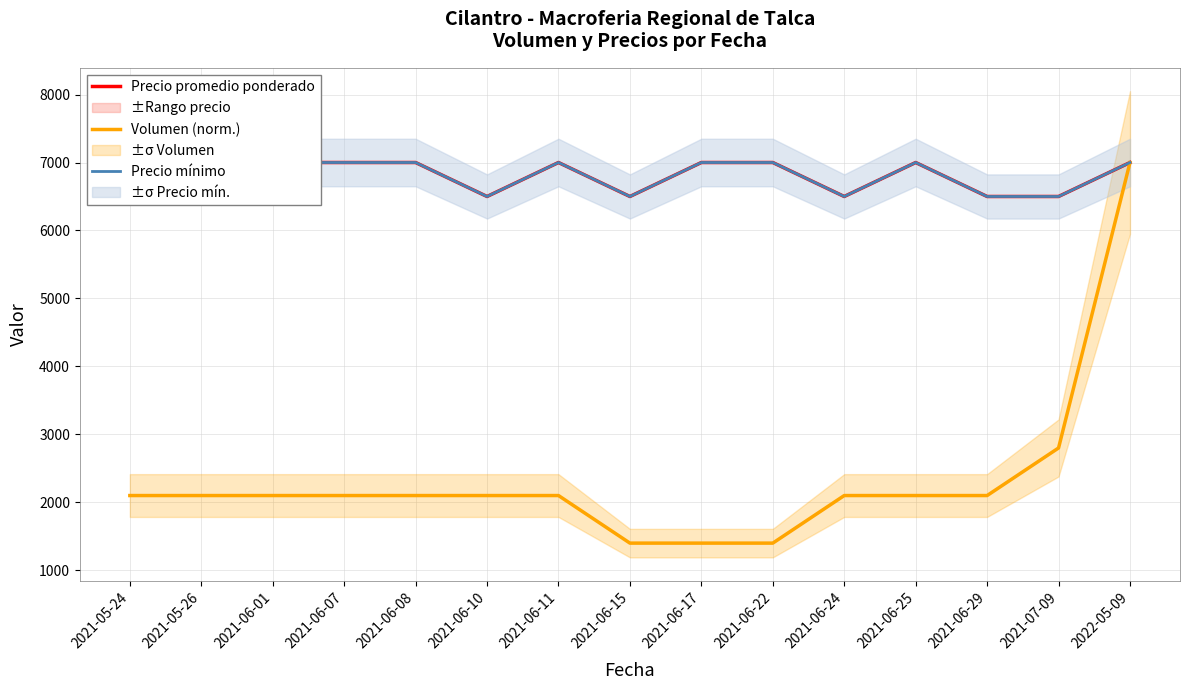

Rank the categories by Precio promedio ponderado value from highest to lowest.

2021-05-24, 2021-05-26, 2021-06-01, 2021-06-07, 2021-06-08, 2021-06-11, 2021-06-17, 2021-06-22, 2021-06-25, 2022-05-09, 2021-06-10, 2021-06-15, 2021-06-24, 2021-06-29, 2021-07-09